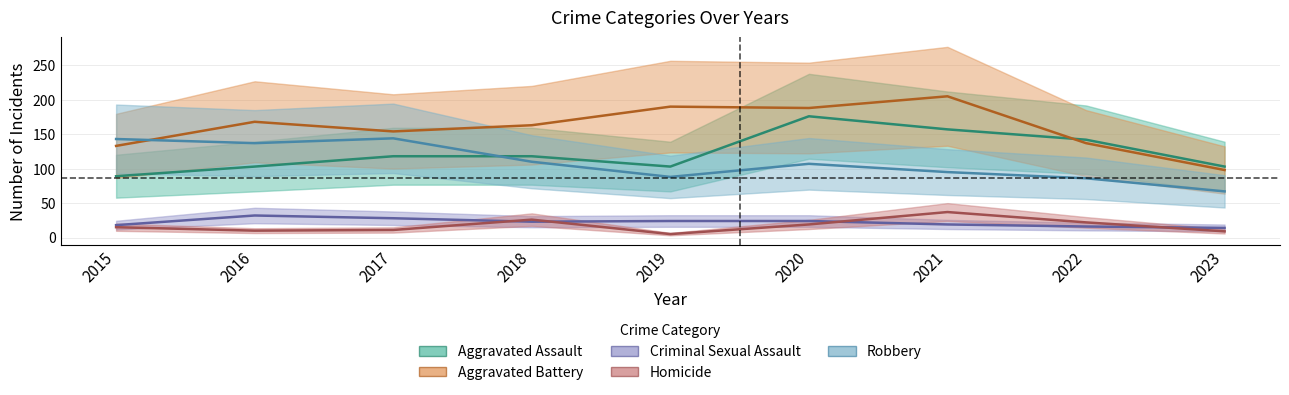

Where do Aggravated Assault and Robbery first cross each other?

2017 and 2018